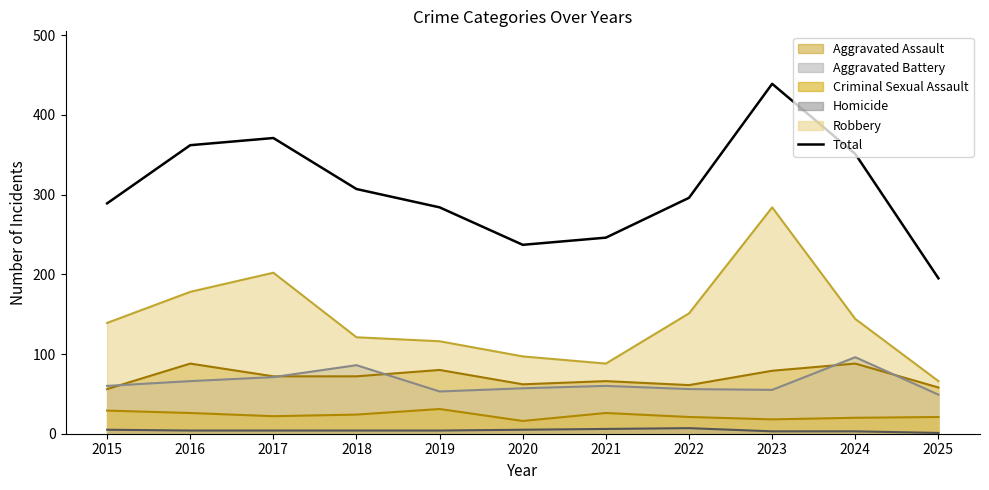

What is the sum of all values?

3377